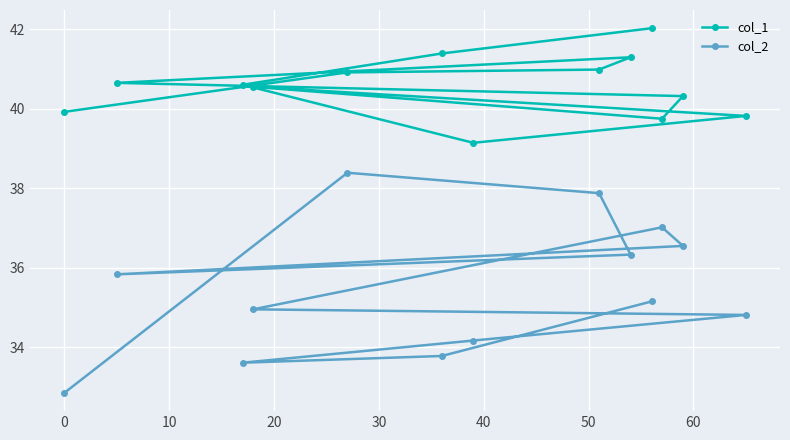

Which series has the largest total across all categories?

col_1